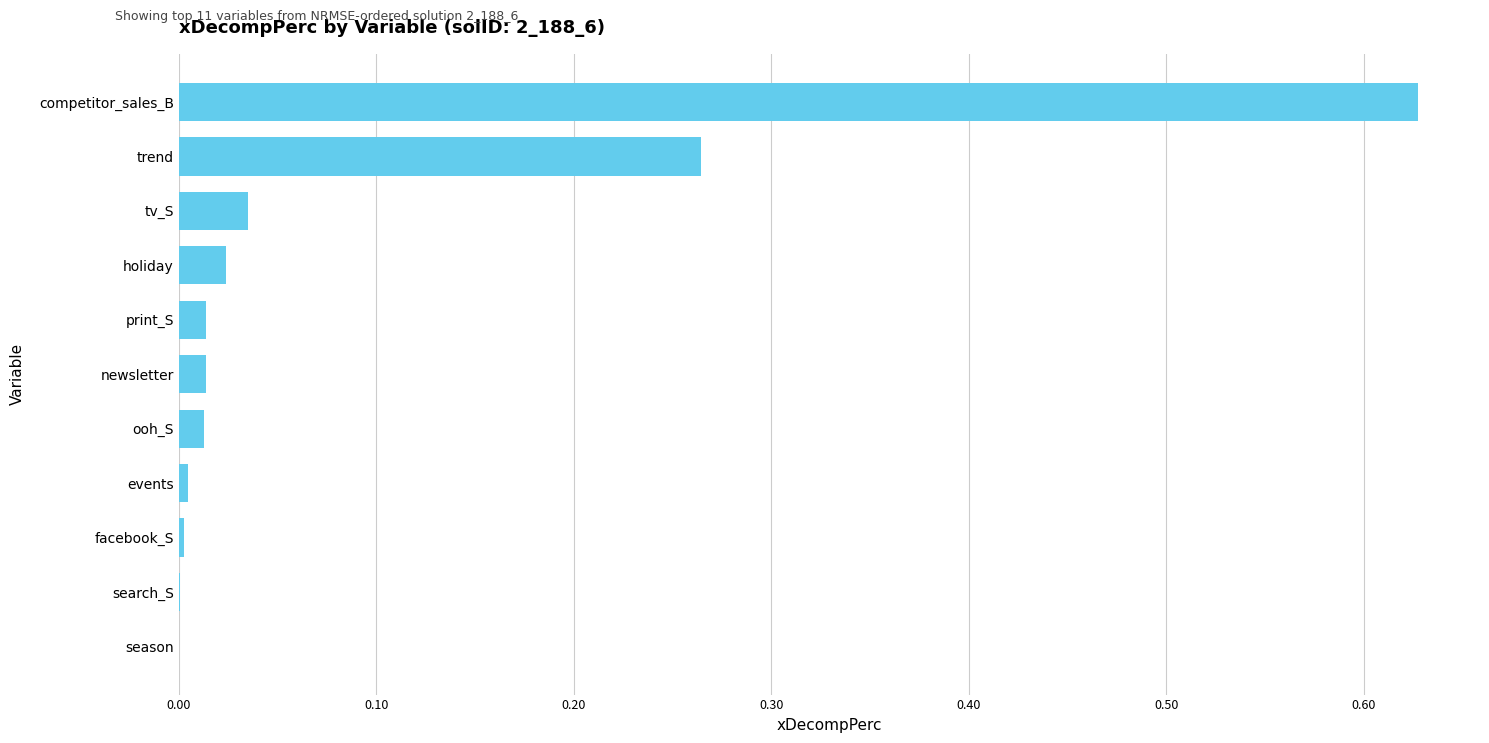

Which has a higher value, holiday or trend?

trend